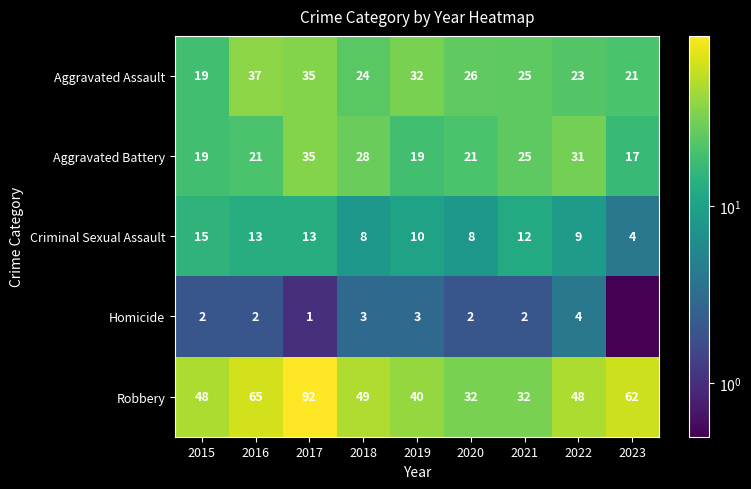

List the labels in order of Aggravated Assault value, smallest first.

2015, 2023, 2022, 2018, 2021, 2020, 2019, 2017, 2016